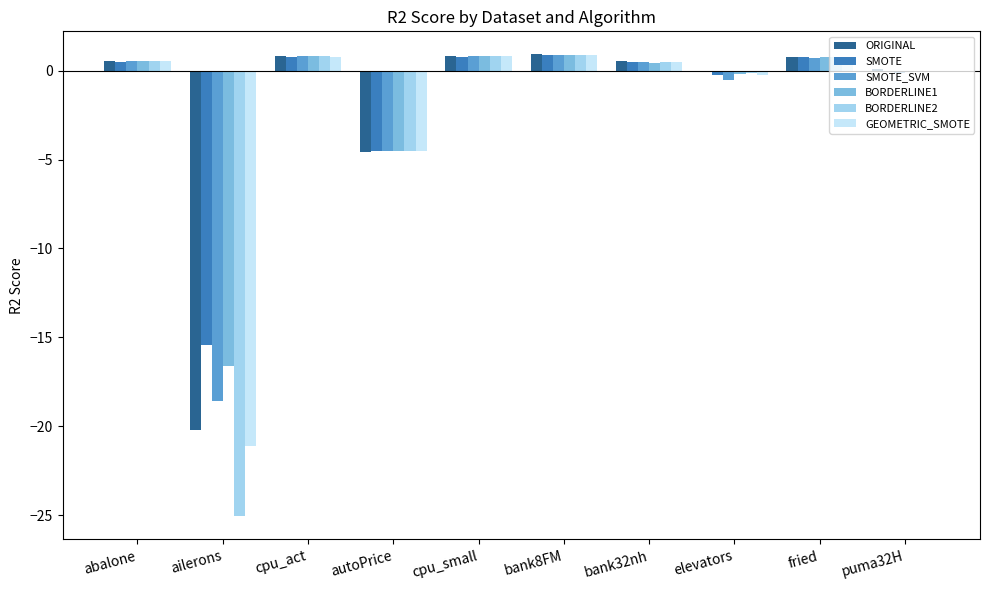

Where does the GEOMETRIC_SMOTE series first go above 0?

abalone